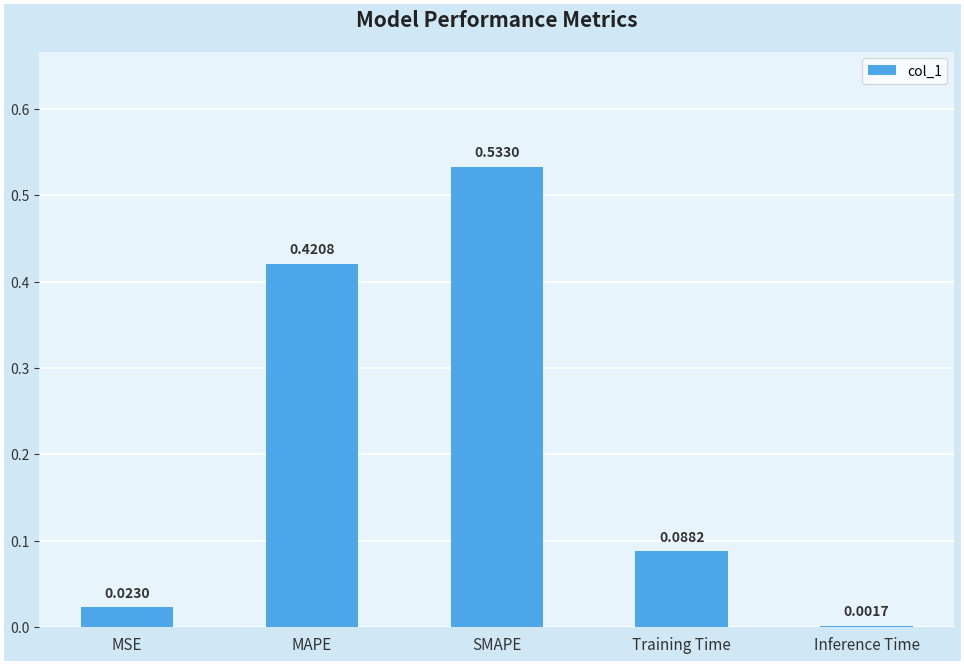

How many data points does each series have?

5